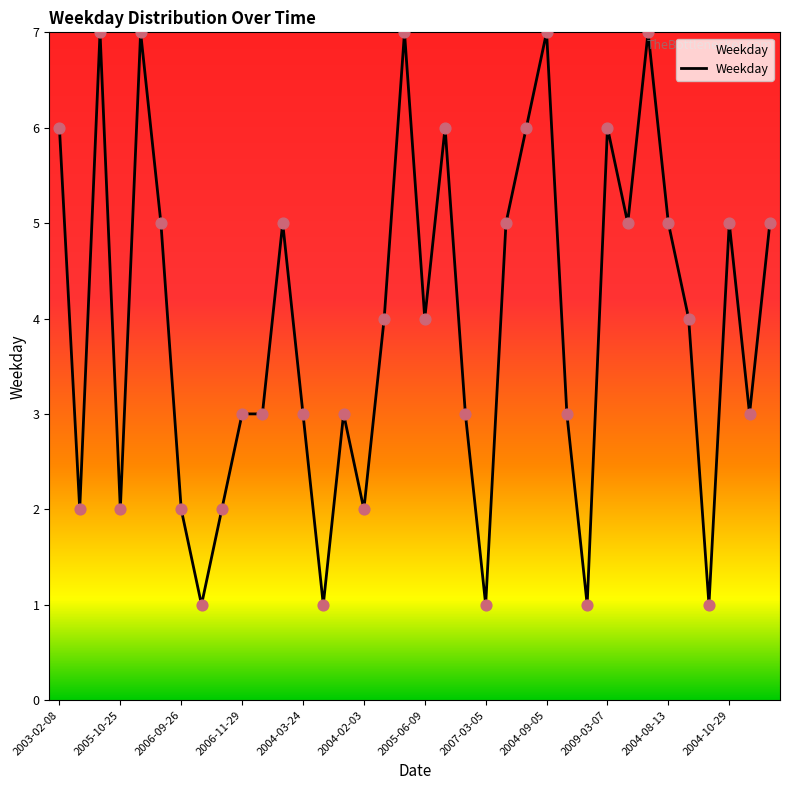

What is the difference between the maximum and minimum values?

6